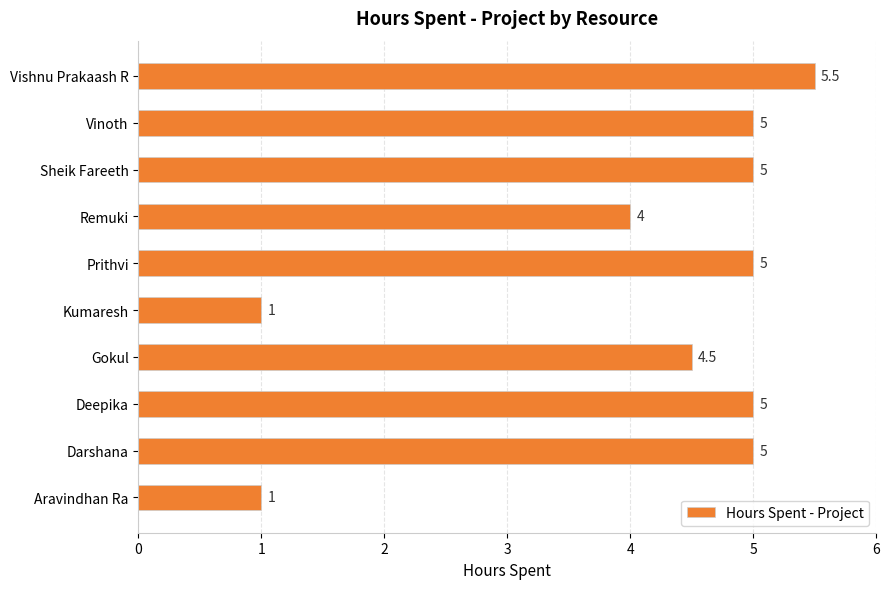

How many distinct data groups are displayed?

1